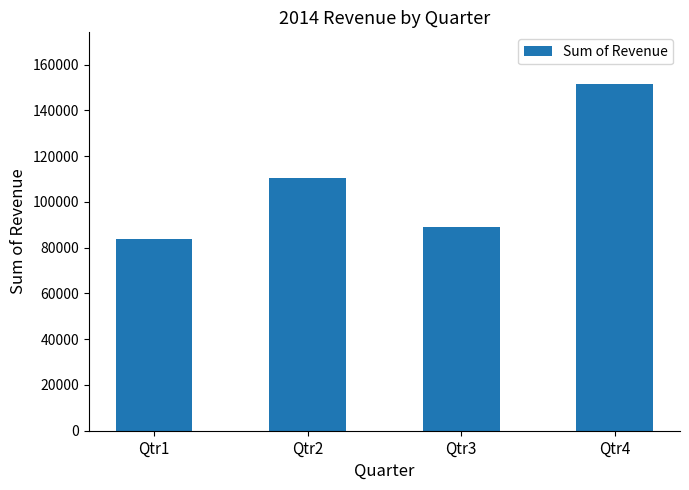

What is the difference between the maximum and minimum values?

67733.9